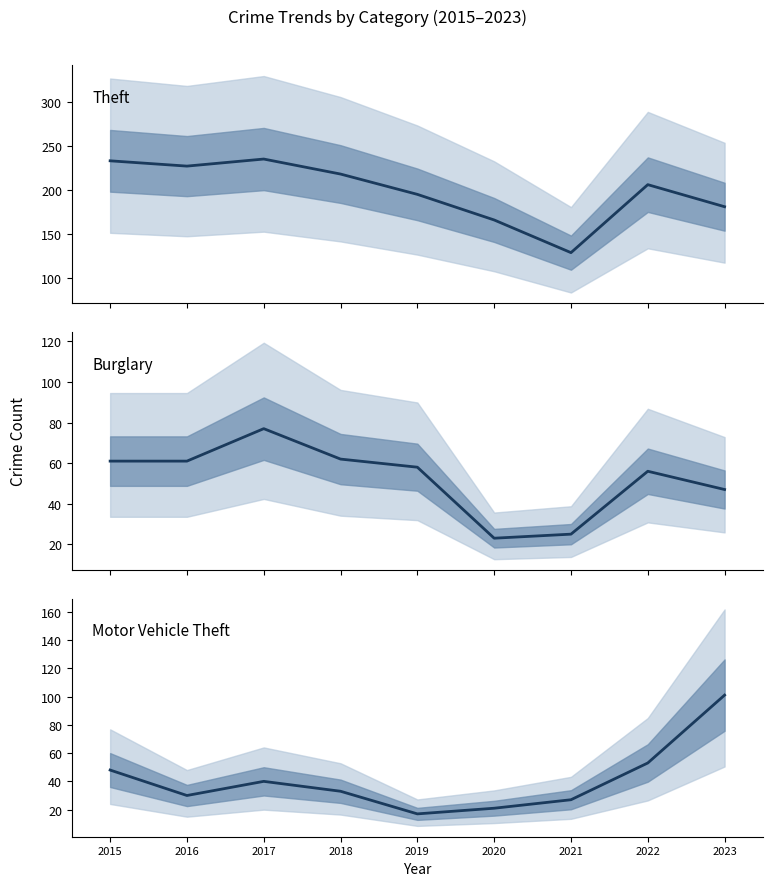

At how many categories does at least one series exceed 121?

9